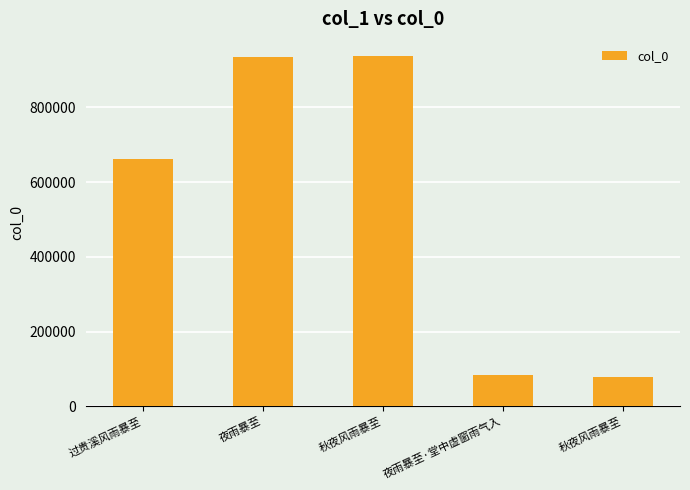

At which category does the chart reach its peak across all series?

秋夜风雨暴至